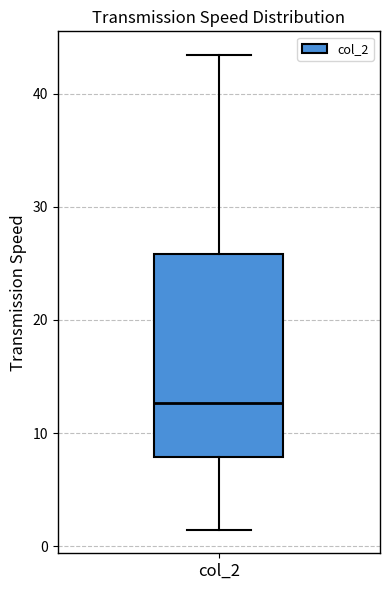

Where does the upper whisker of the box for col_2 end on the y-axis? The values are not printed on the chart, so give them approximately, as read against the axis.

43